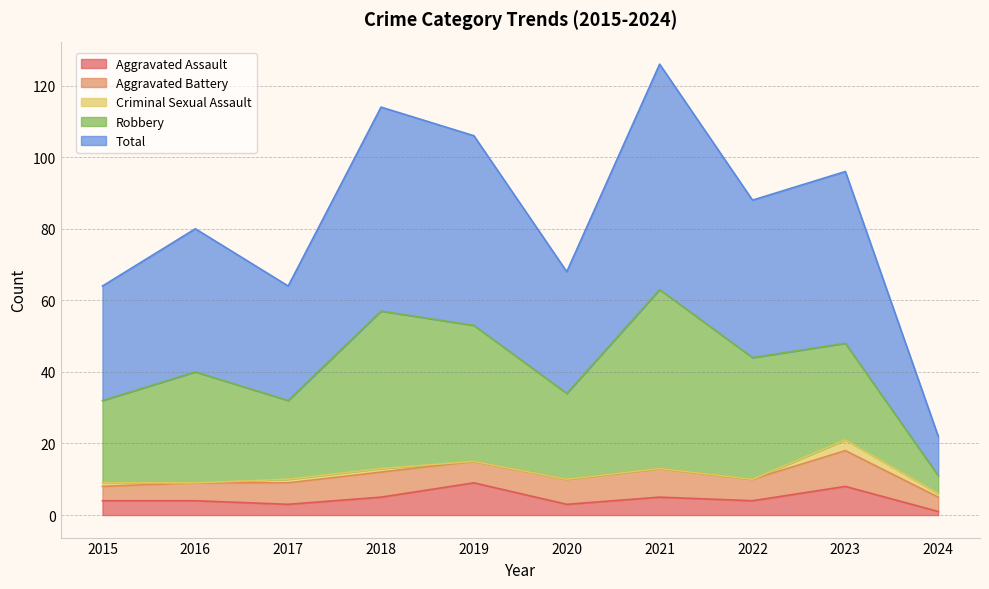

Is it true that Criminal Sexual Assault equals -1 at 2016?

False